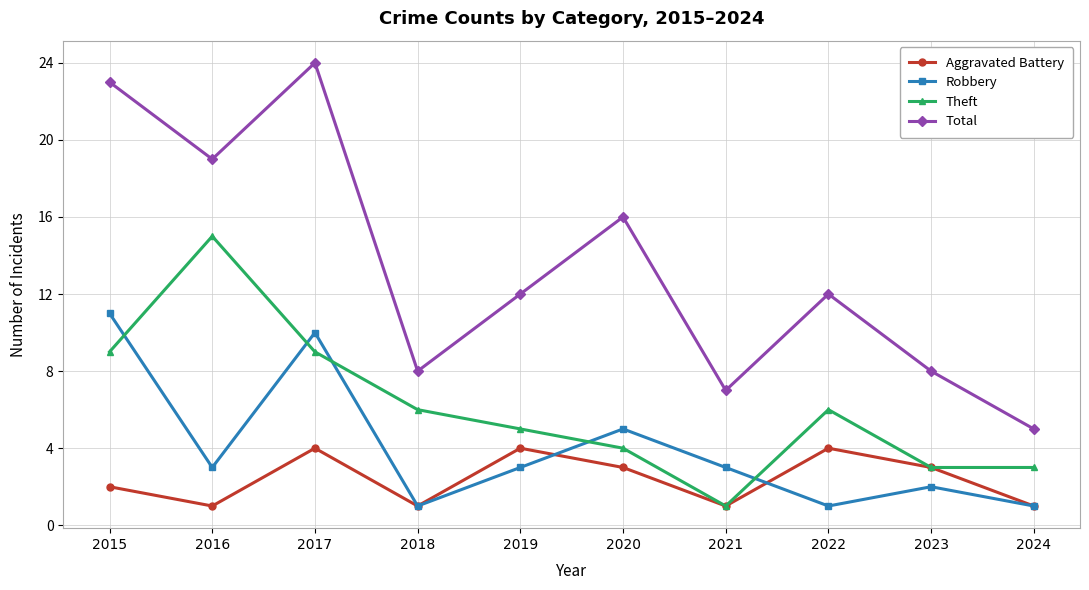

What is the difference between the highest and lowest values at 2018?

7